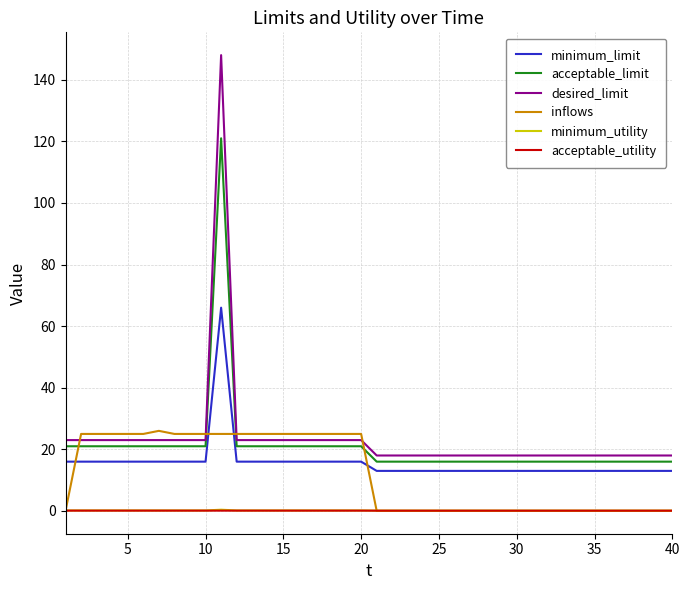

Which series ends up on top after the final intersection of inflows and minimum_limit?

minimum_limit